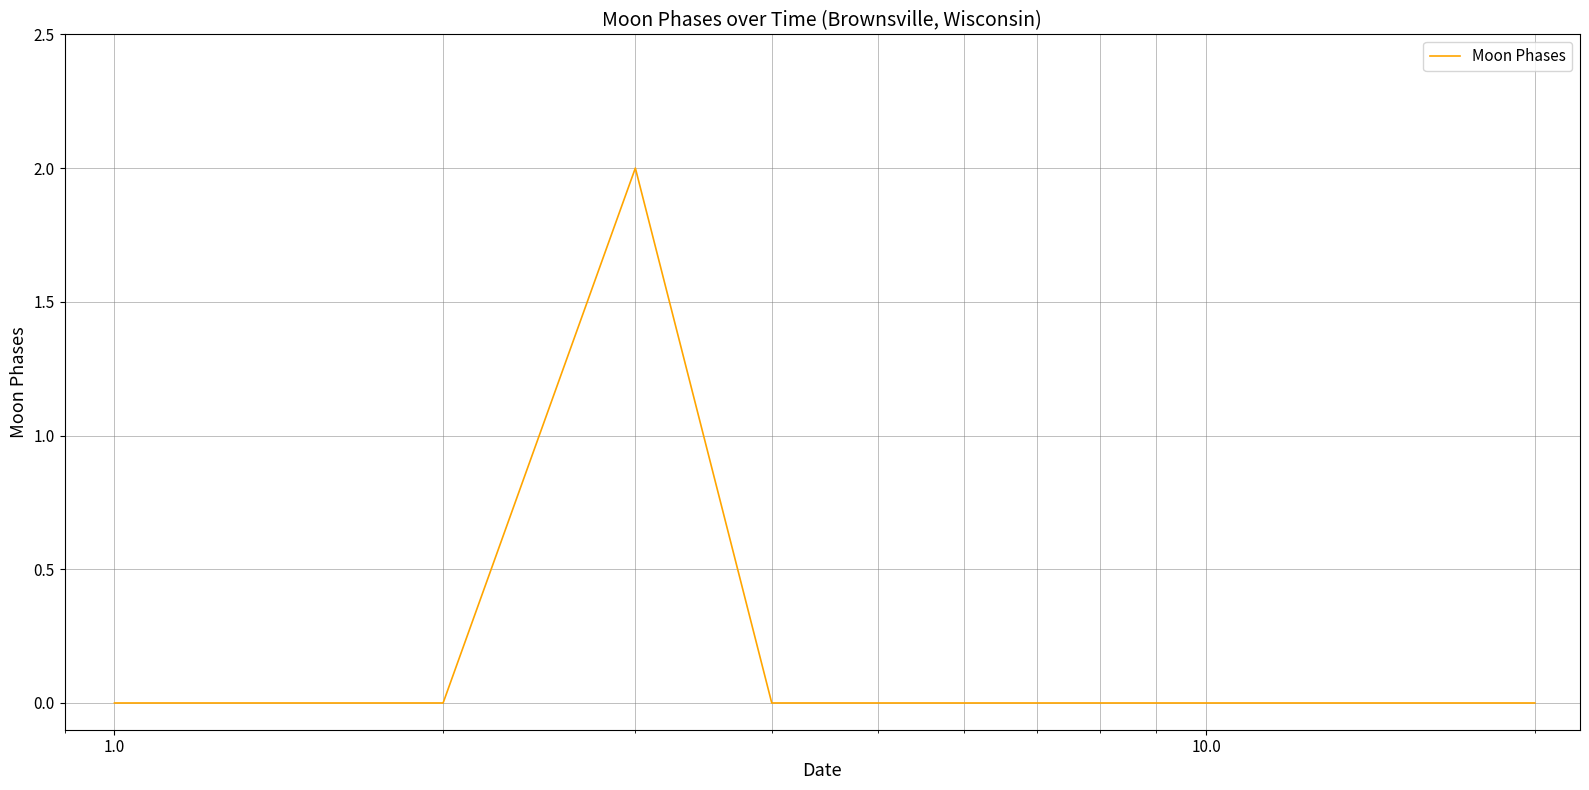

Does the chart have visible grid lines?

Yes